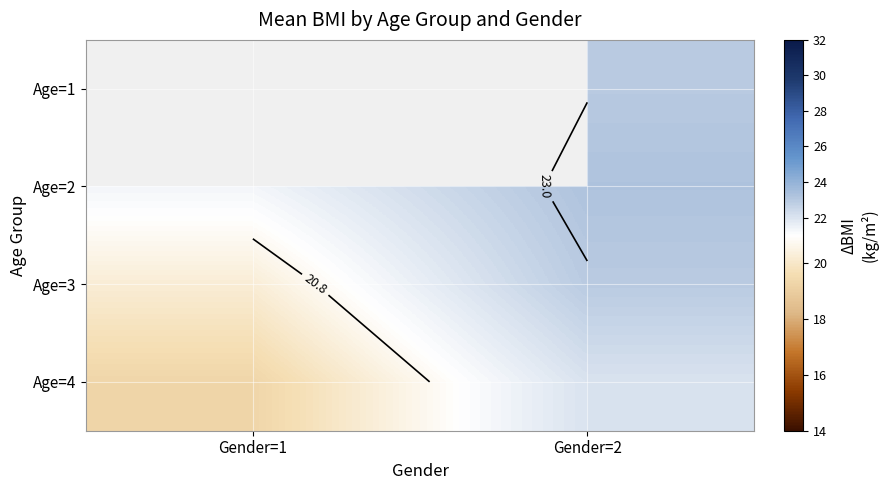

How many series are shown in this chart?

4